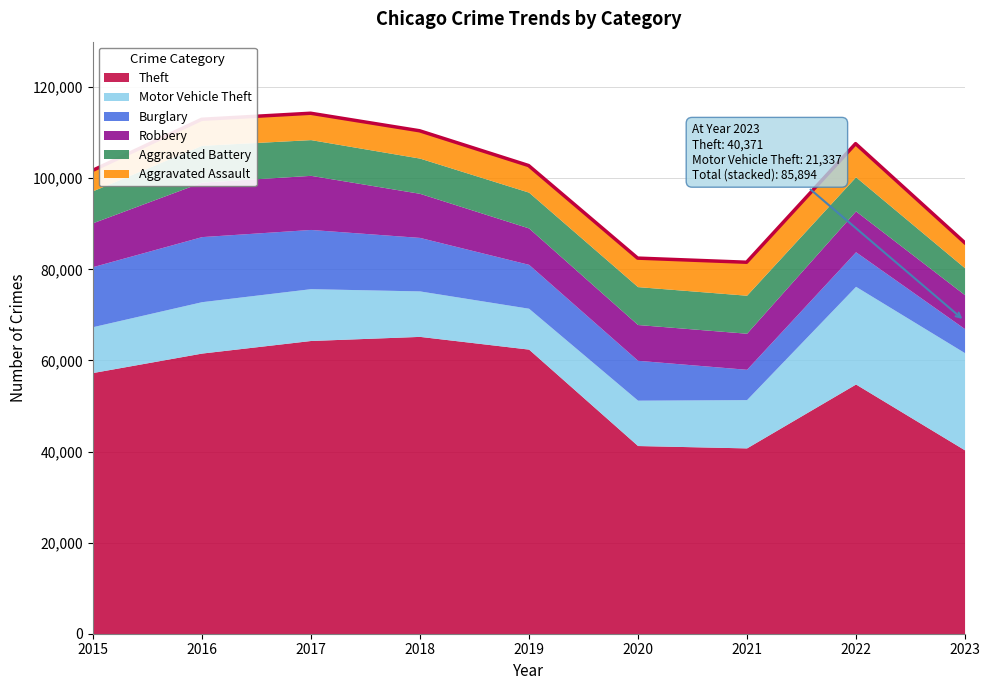

What is the highest value of the Motor Vehicle Theft series?

21449